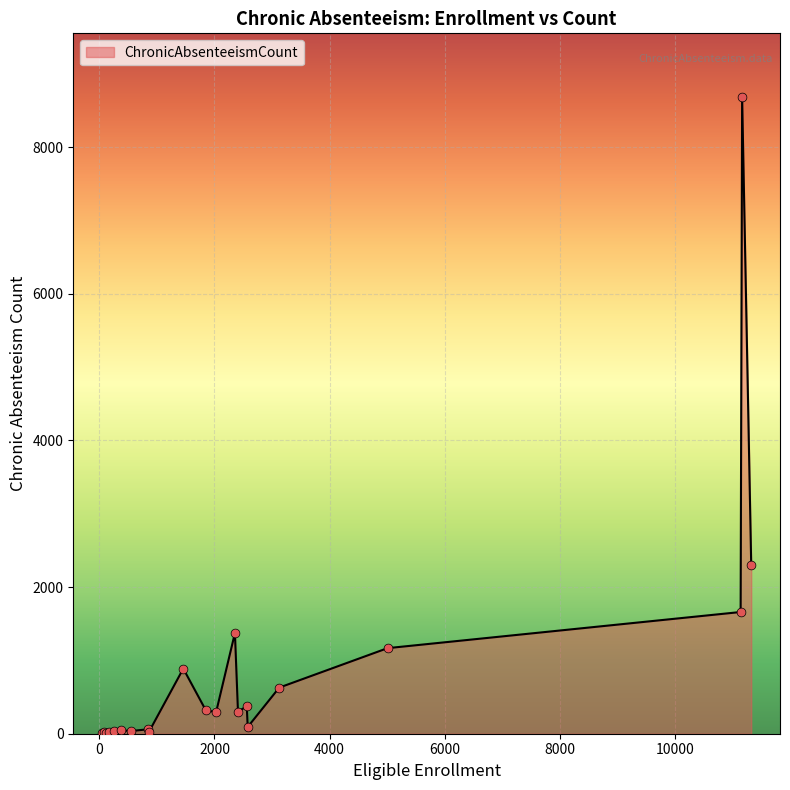

What is the difference between the maximum and minimum values?

8680